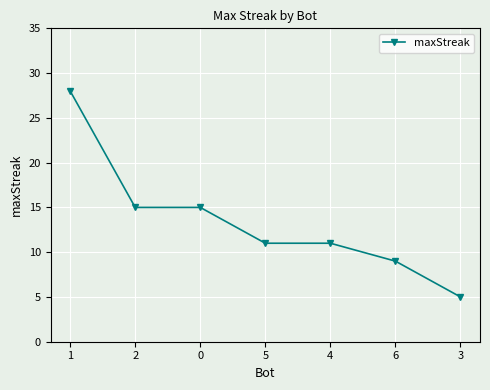

Count the number of data series in this chart.

1